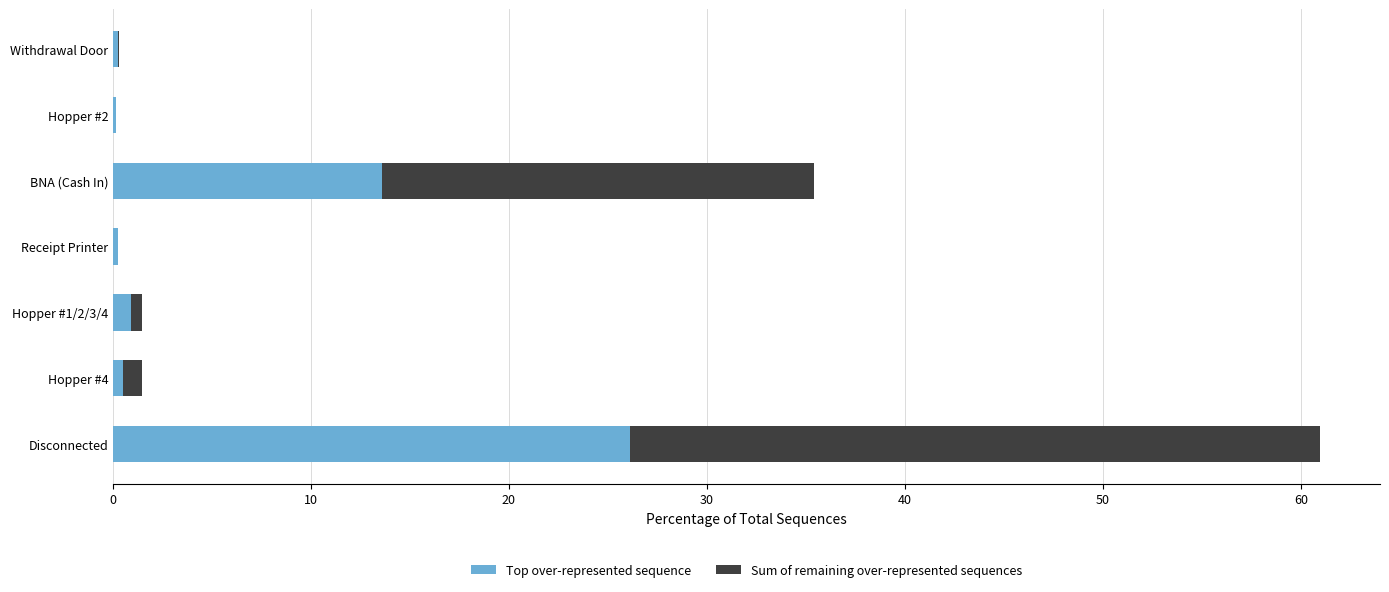

True or false: Top over-represented sequence has a value of 19.9 at BNA (Cash In).

False